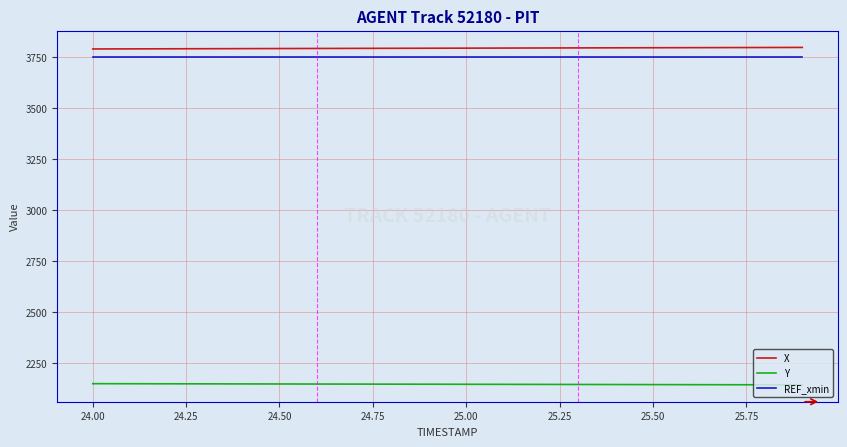

What is the minimum value for X?

3791.5